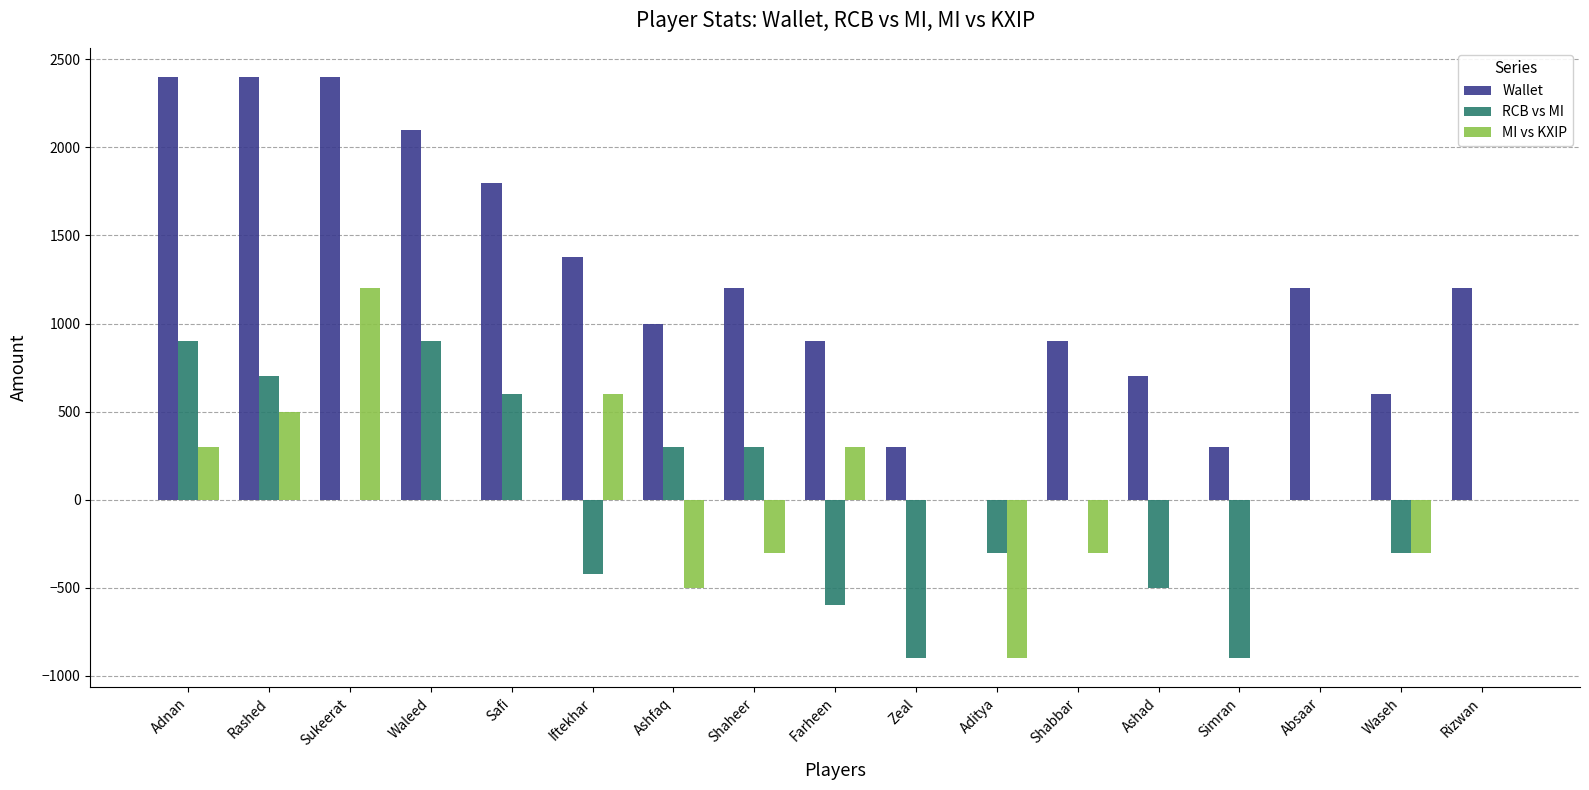

How many series are shown in this chart?

3